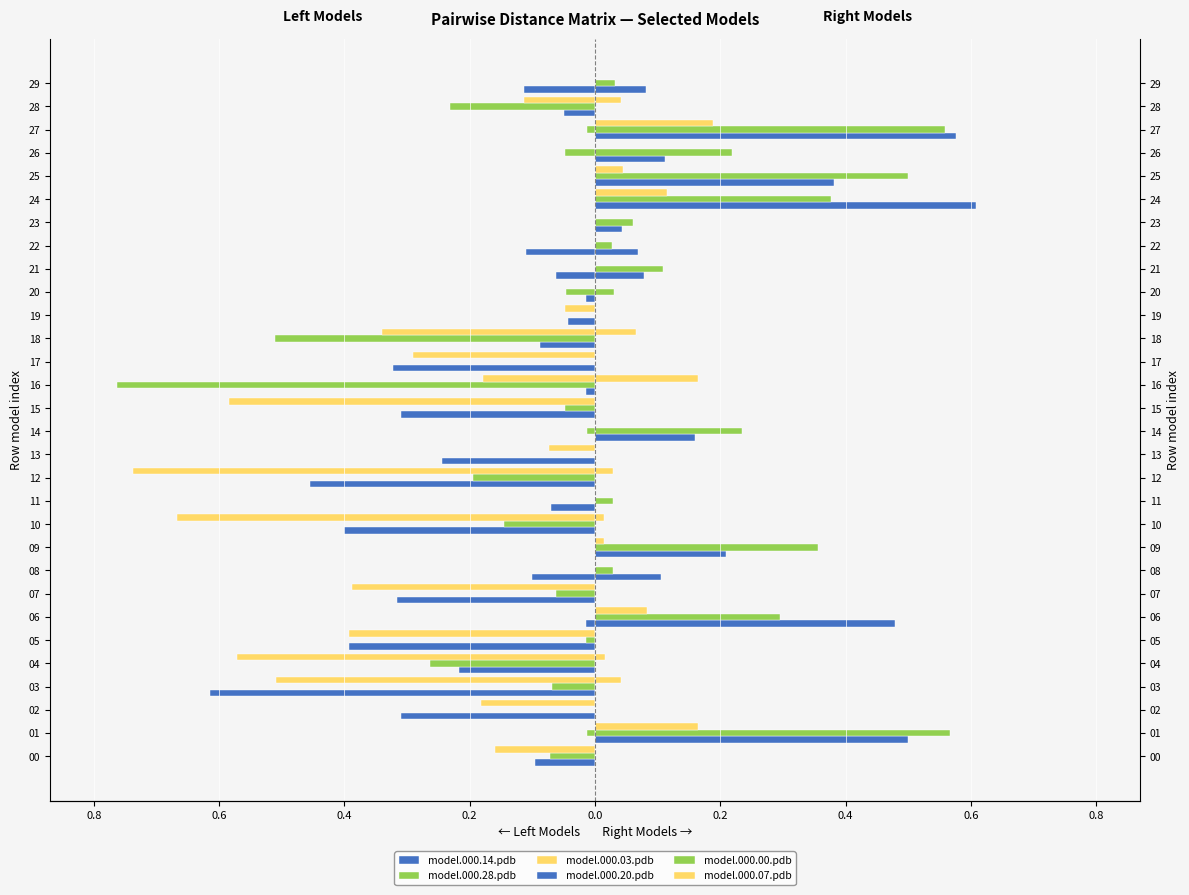

List the series in order of their peak value, lowest first.

model.000.14.pdb, model.000.28.pdb, model.000.03.pdb, model.000.07.pdb, model.000.00.pdb, model.000.20.pdb